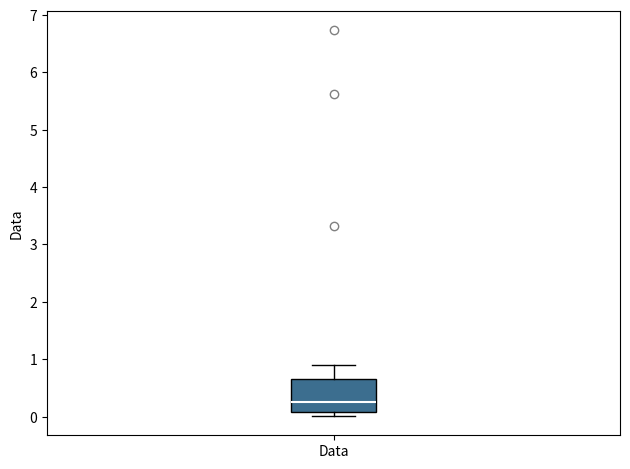

Where is the lower edge of the box for Data on the y-axis? The values are not printed on the chart, so give them approximately, as read against the axis.

0.1